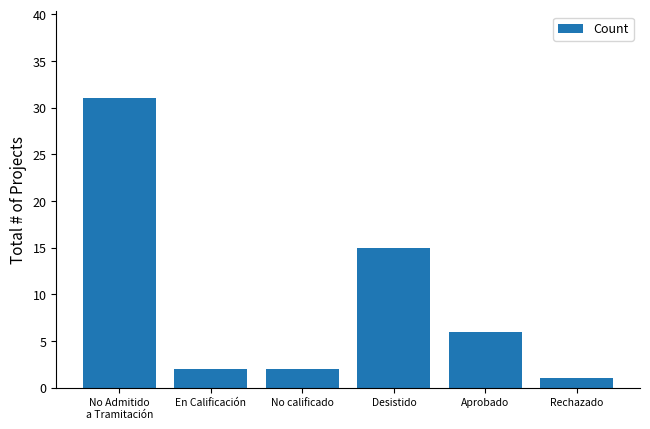

How many categories are shown in the chart?

6